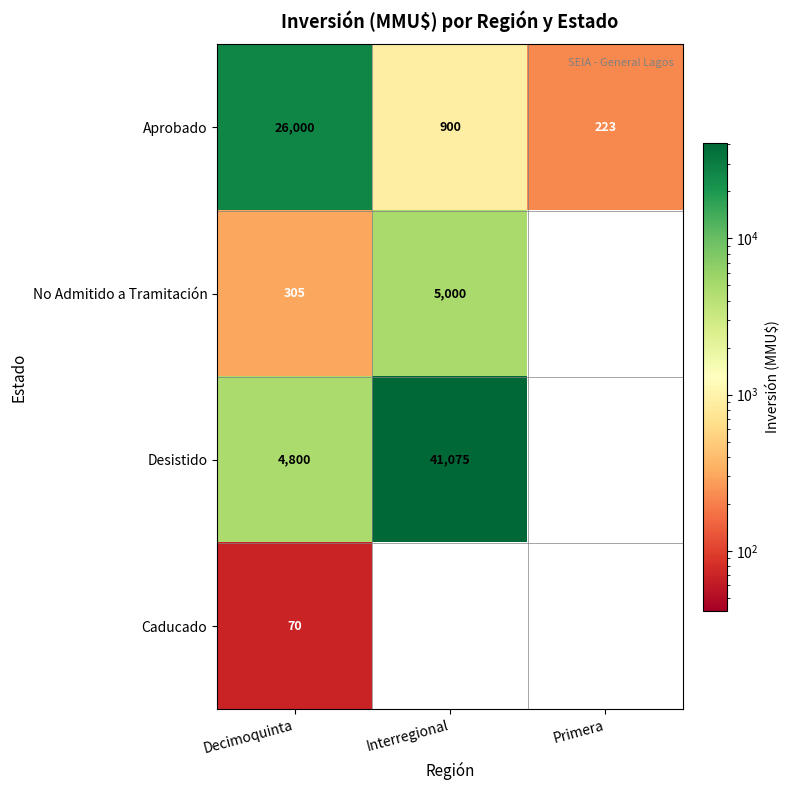

Reading left to right, list all the values displayed in this chart.

Aprobado: 26000	900	223
No Admitido a Tramitación: 305	5000	0
Desistido: 4800	41075	0
Caducado: 70	0	0